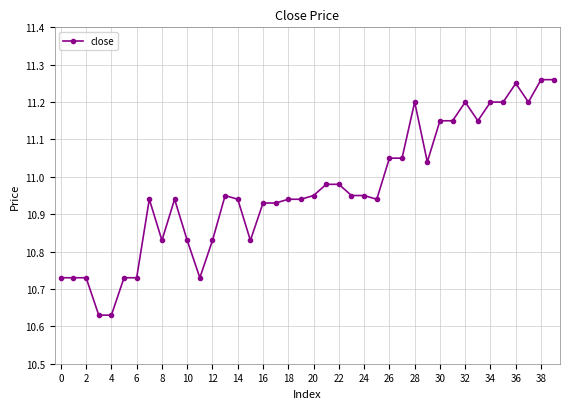

True or false: there are more than 1 points higher than both neighbors.

True